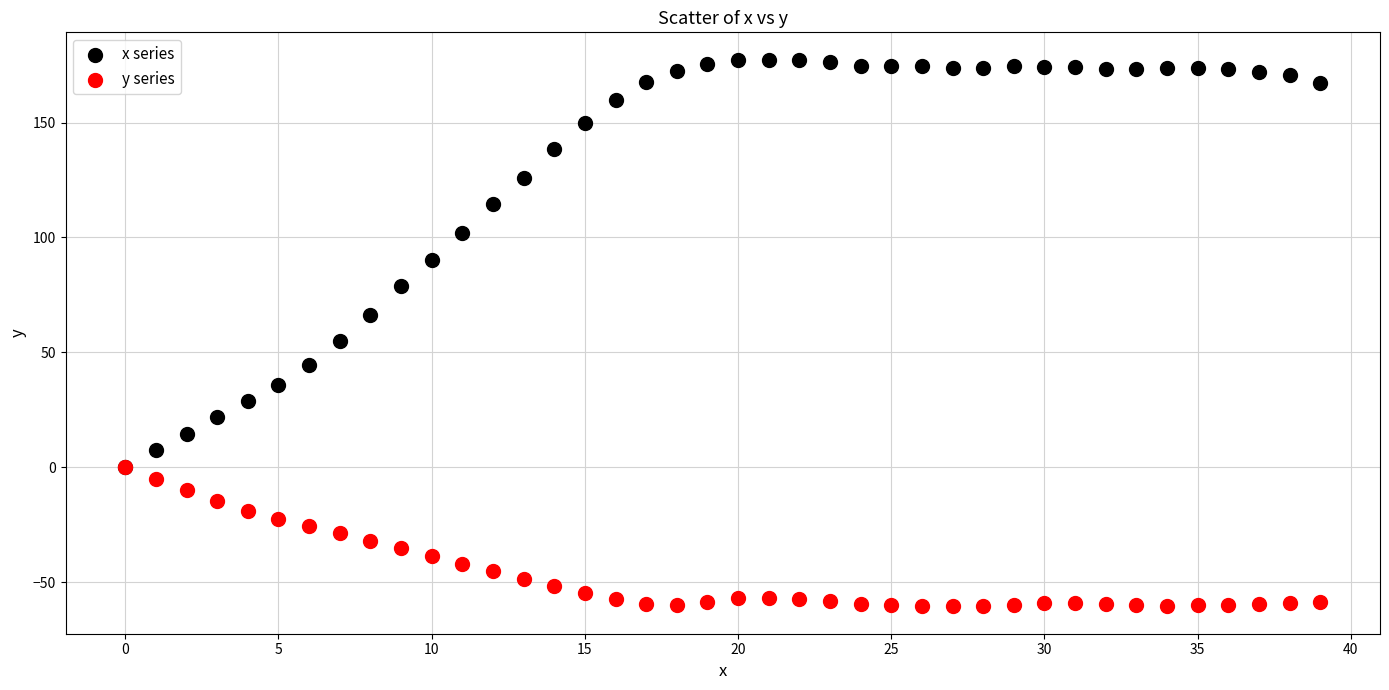

Across all series, what Y value is closest to 58?

54.8